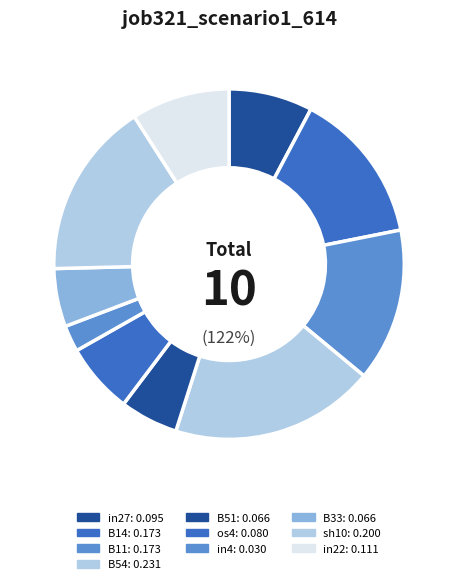

What percentage is the in27 slice, to the nearest percent?

8%